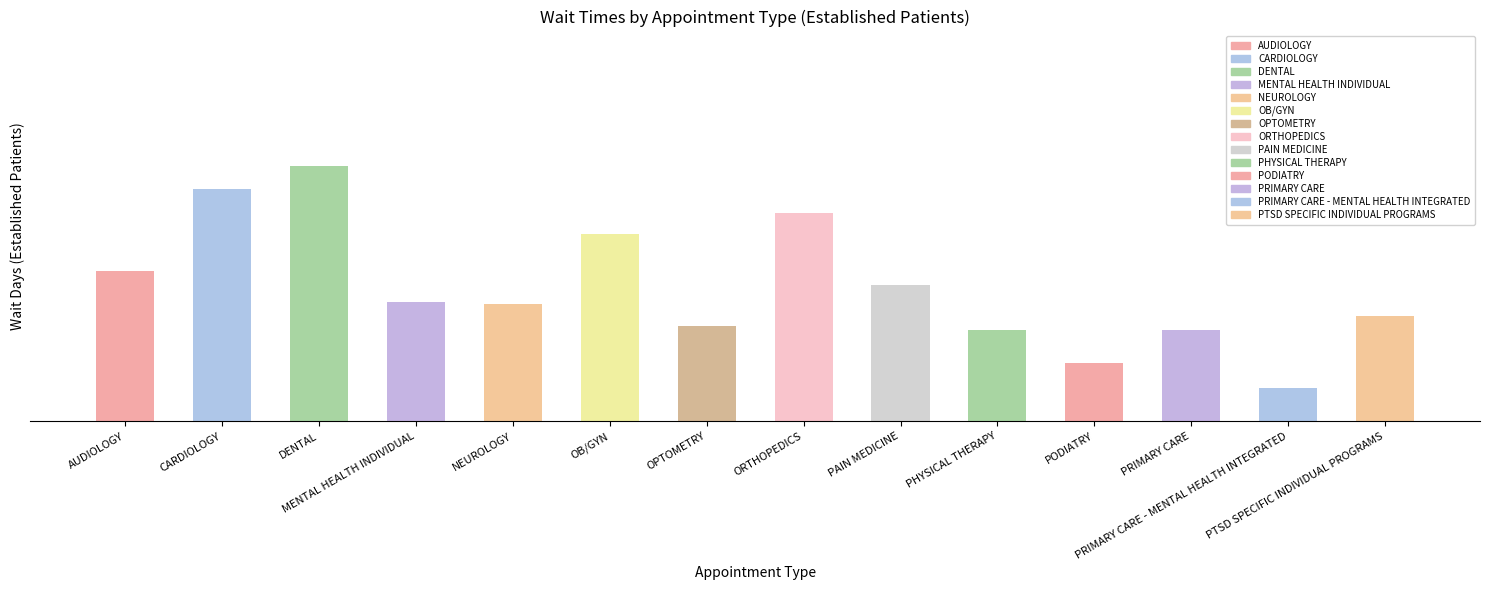

What is the change in value from MENTAL HEALTH INDIVIDUAL to PRIMARY CARE?

-1.4